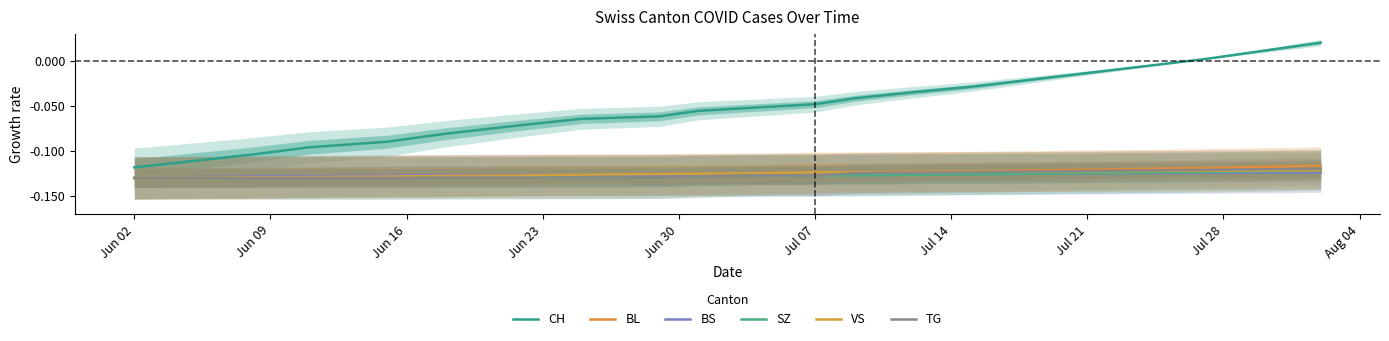

What position from the left is Jul 14?

7